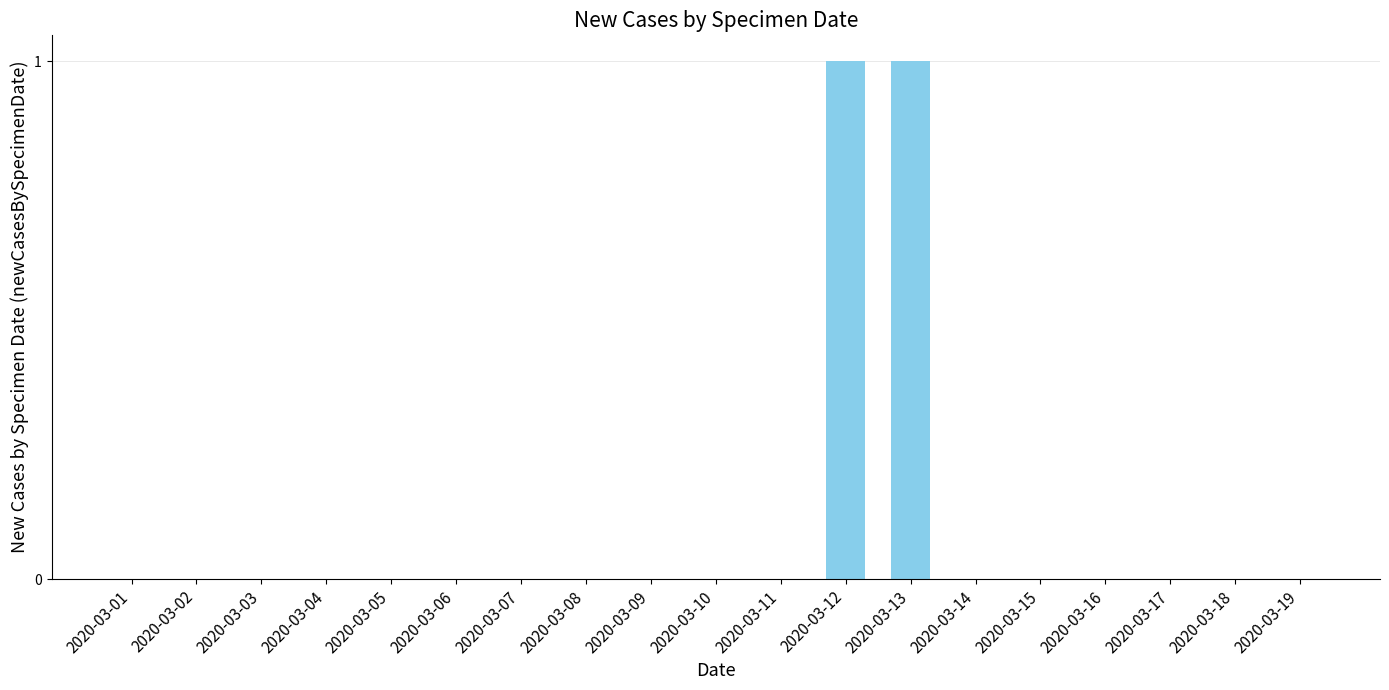

The chart shows a value of 0 at 2020-03-05. True or false?

True